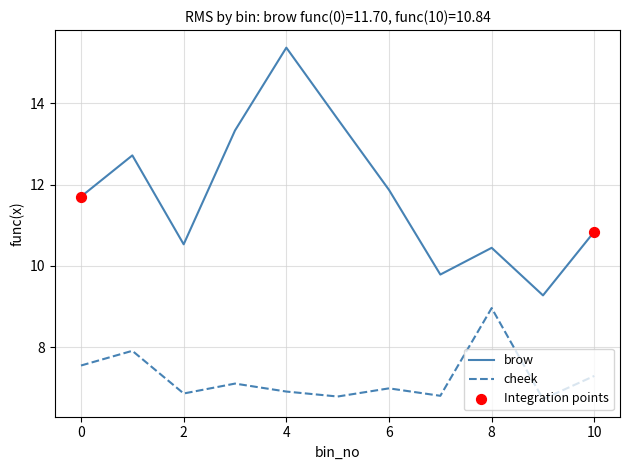

At how many categories does at least one series exceed 10?

9